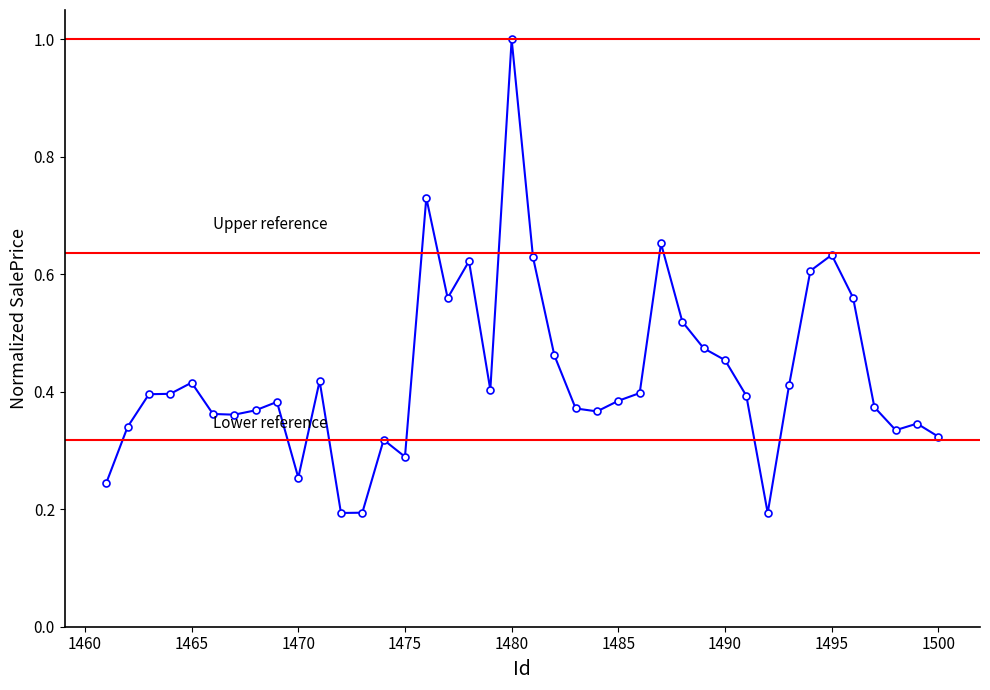

The chart shows a value of 0.5 at 1467. True or false?

False